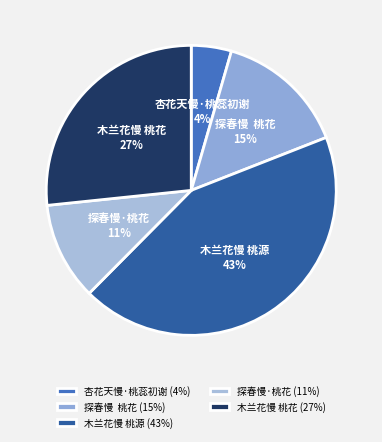

True or false: 木兰花慢 桃源 accounts for 33% of the total.

False